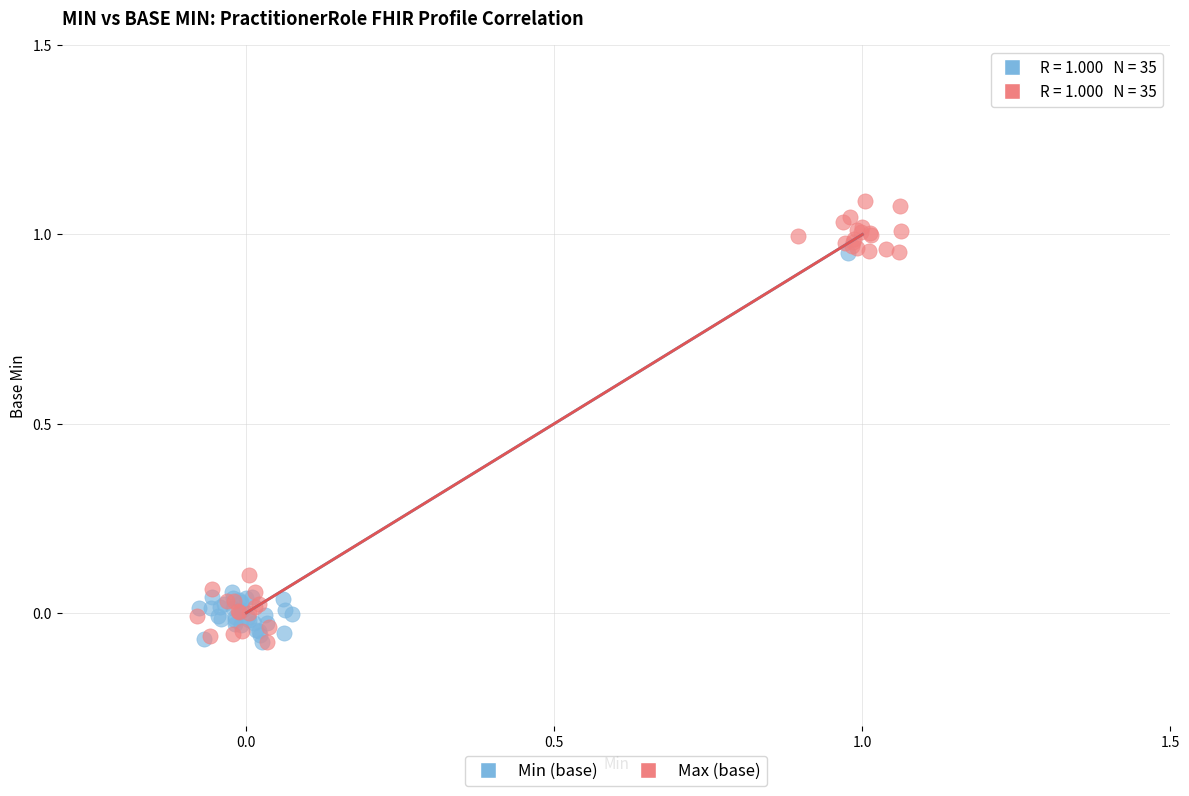

Which series has the widest spread of Y values?

Max (base)